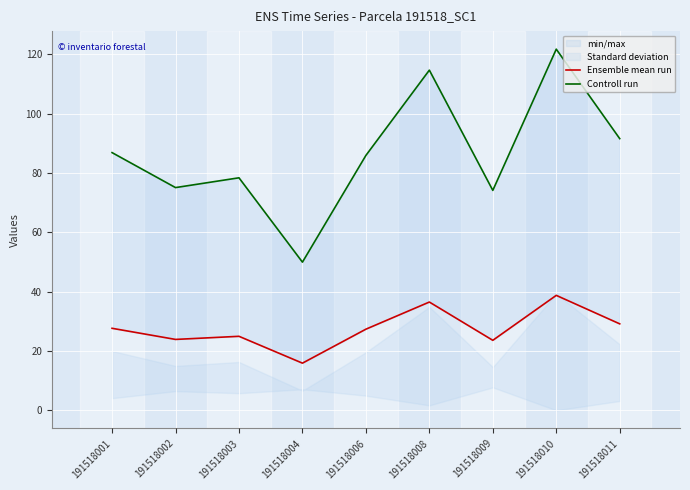

Rank the categories by Controll run value from lowest to highest.

191518004, 191518009, 191518002, 191518003, 191518006, 191518001, 191518011, 191518008, 191518010